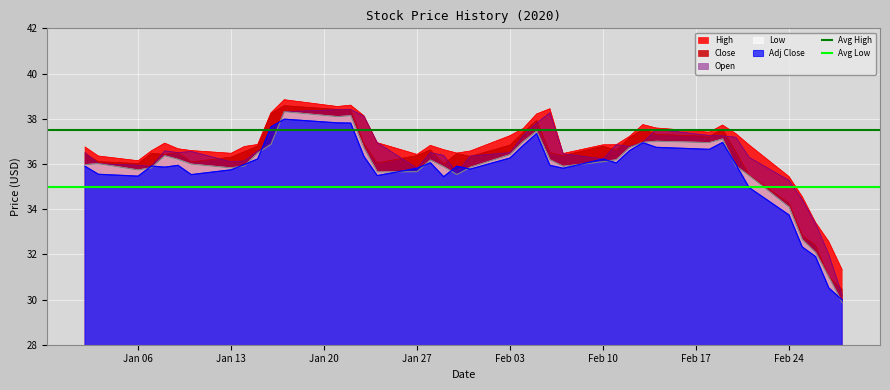

What is the highest value of the Close series?

38.6